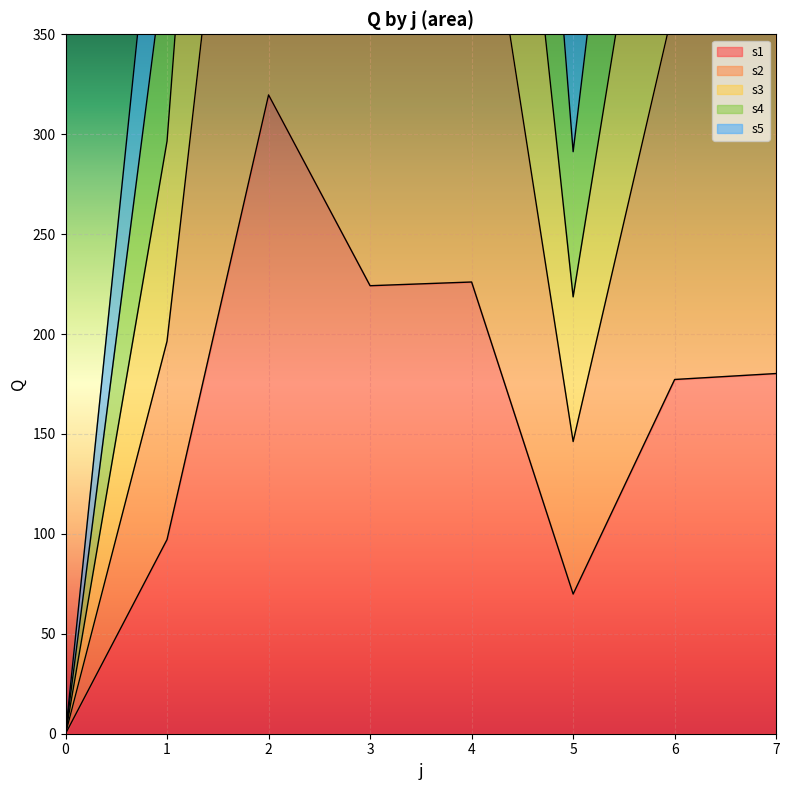

The value of s1 at 7 is 180.2. True or false?

True